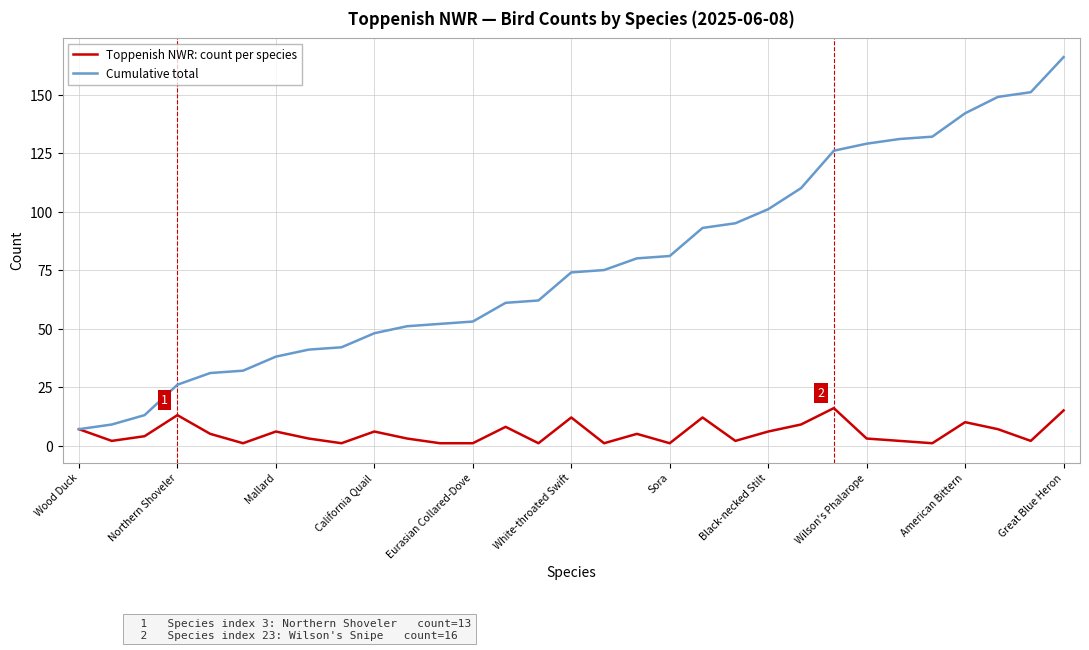

What are all the series names shown in the legend?

Toppenish NWR: count per species, Cumulative total